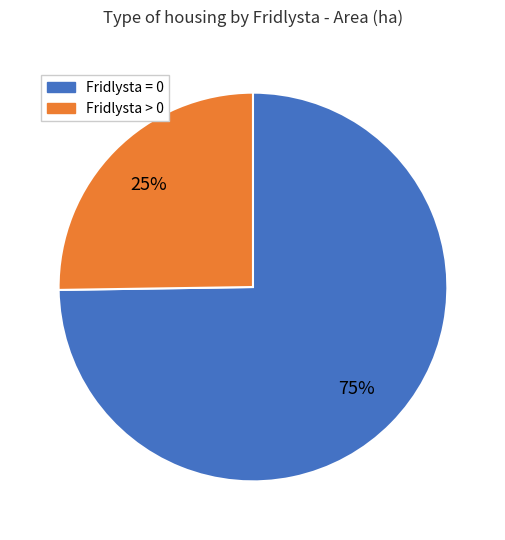

To the nearest percent, what is the average slice percentage?

50%